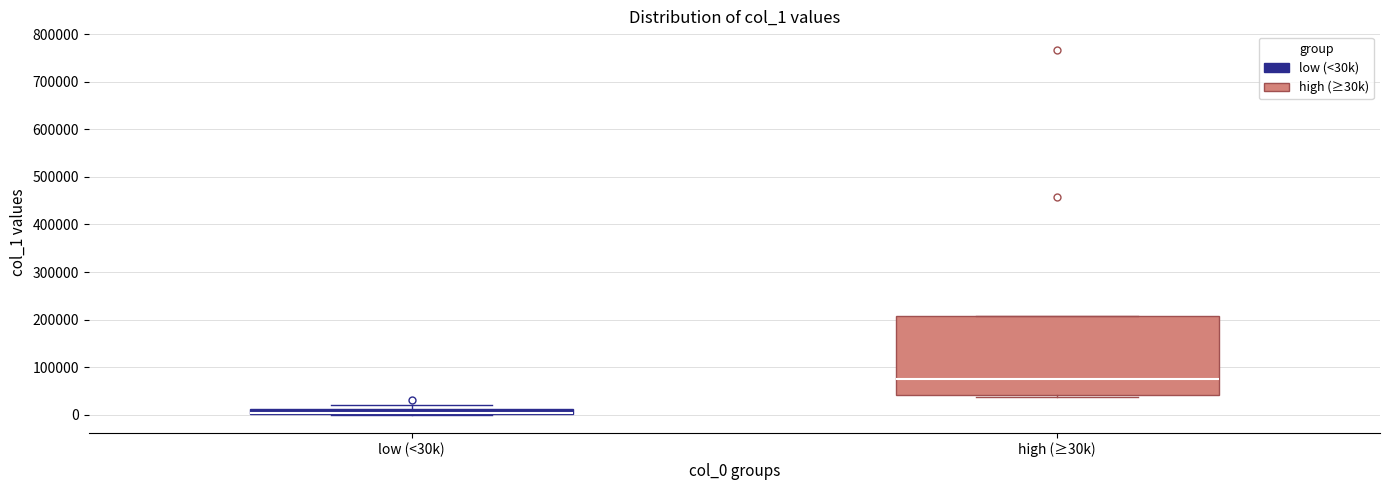

Where is the lower edge of the box for low (<30k) on the y-axis? The values are not printed on the chart, so give them approximately, as read against the axis.

0